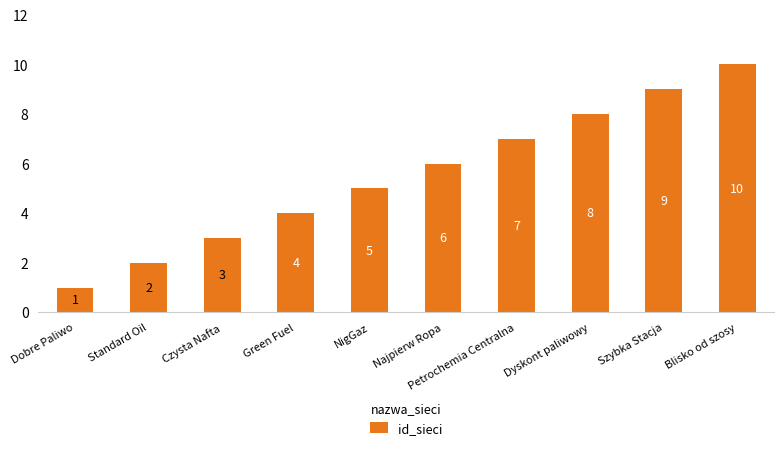

How many data points does each series have?

10